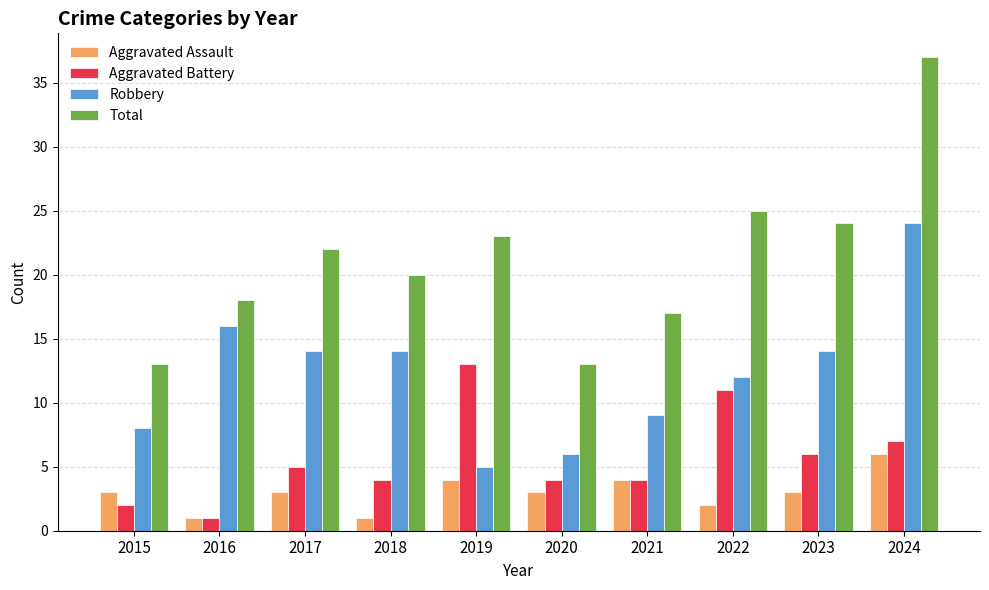

What is the highest value of the Aggravated Battery series?

13